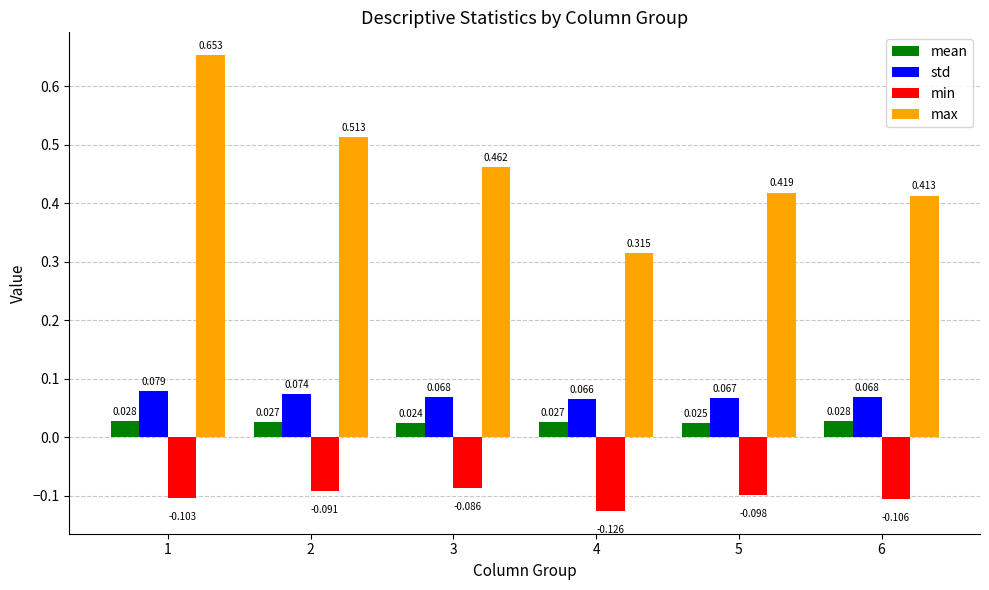

What are all the series names shown in the legend?

mean, std, min, max